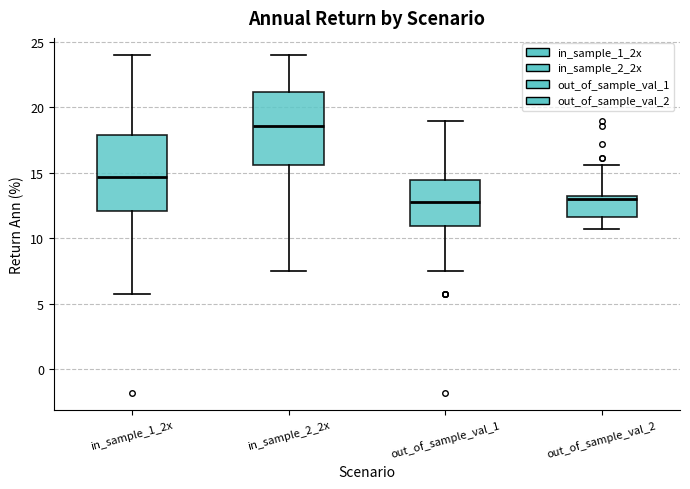

Reading left to right, transcribe this box plot: for each box, give where its median line is, the range the box spans, and where its two whiskers end, as read against the y-axis. The values are not printed on the chart, so give them approximately, as read against the axis.

in_sample_1_2x: median 14.5, box 12.0 to 18.0, whiskers 6.0 to 24.0
in_sample_2_2x: median 18.5, box 15.5 to 21.0, whiskers 7.5 to 24.0
out_of_sample_val_1: median 13.0, box 11.0 to 14.5, whiskers 7.5 to 19.0
out_of_sample_val_2: median 13.0 (just below the box's upper edge), box 11.5 to 13.0, whiskers 11.0 to 15.5